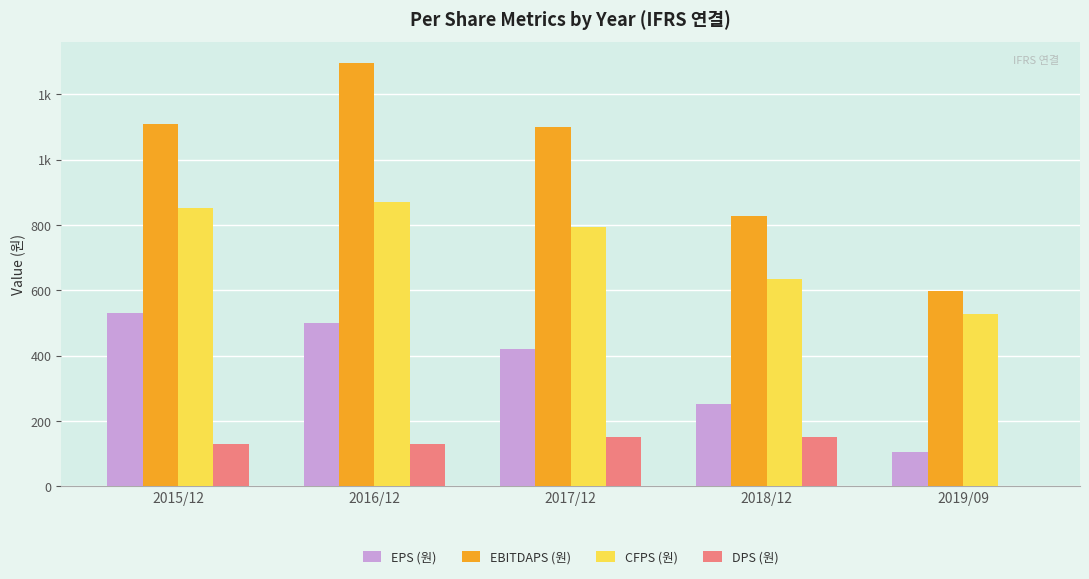

What is the sum of all CFPS (원) values?

3680